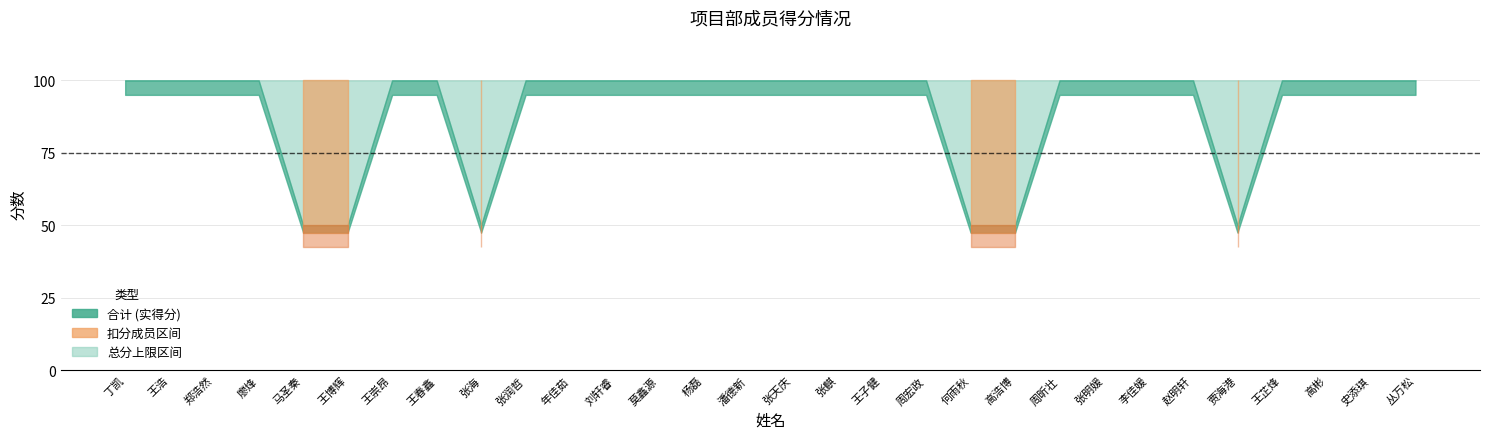

What is the value of the 总分 point at the 30th from the left?

100